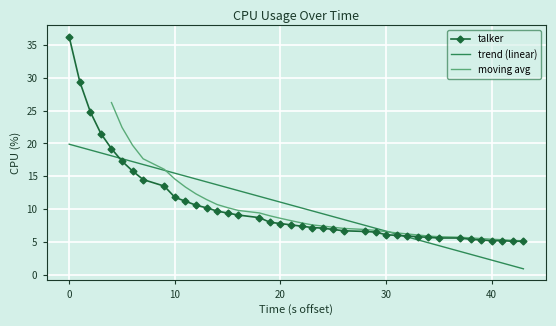

How many data points does each series have?

40